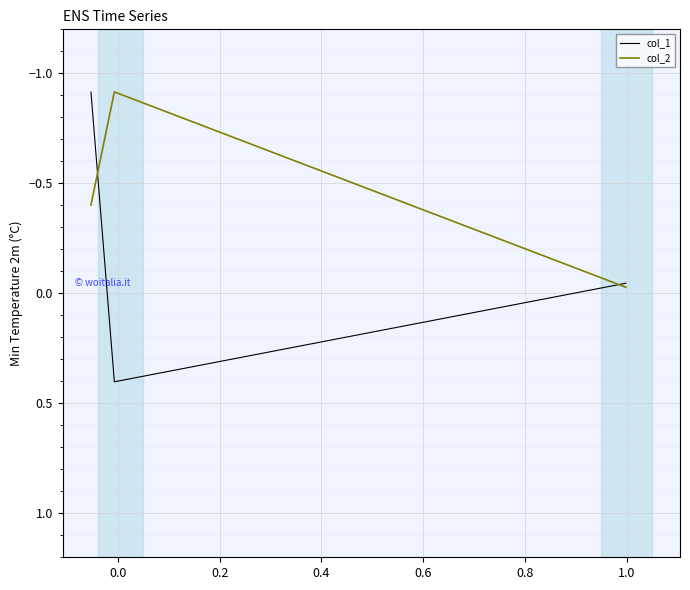

At how many categories does at least one series exceed 0?

1